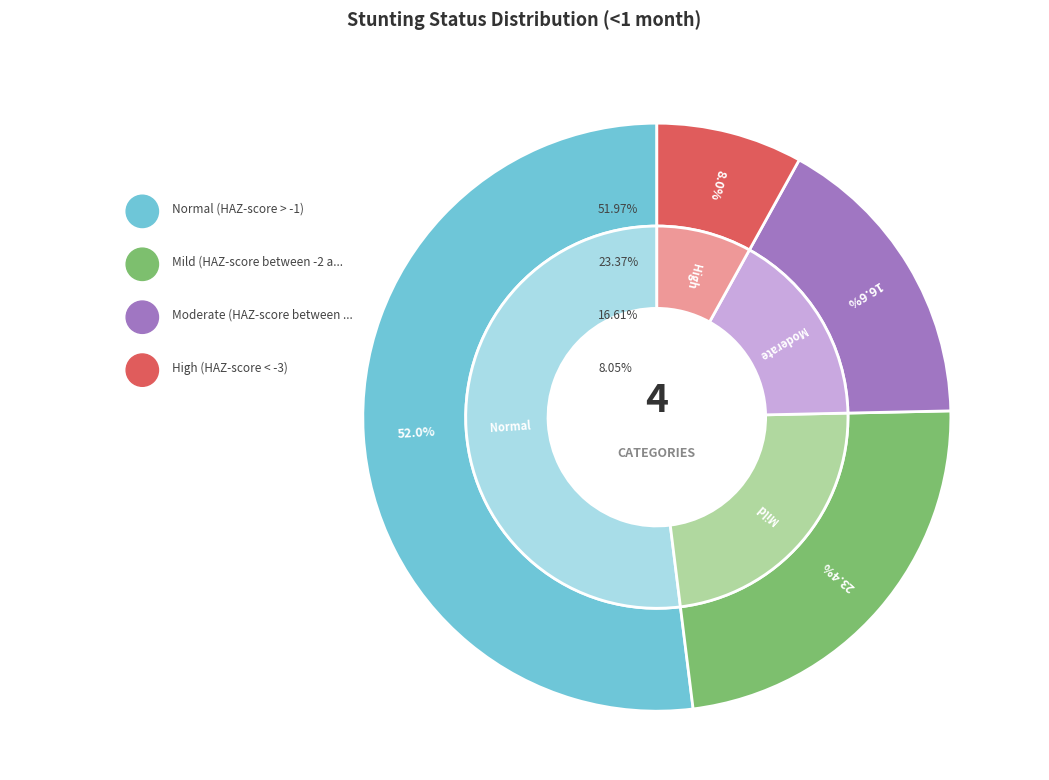

Does Moderate (HAZ-score between -3 and -2) account for over 50% of the chart?

No